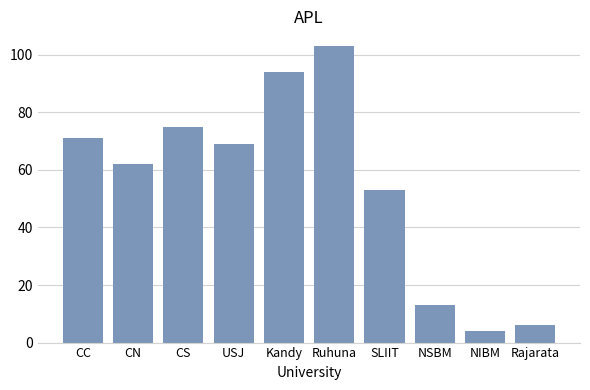

What is the value of the 6th bar from the left?

103